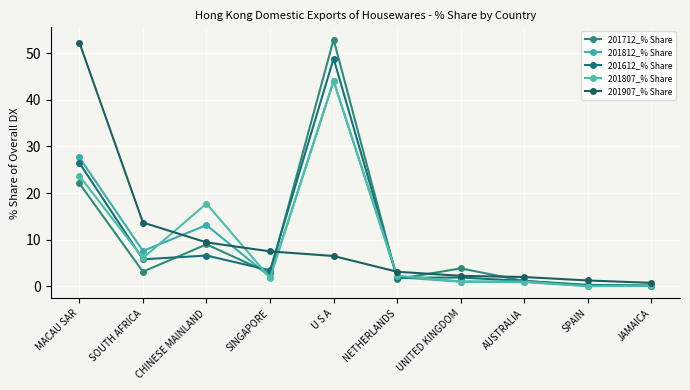

Is it true that 201907_% Share equals 1.2 at SPAIN?

True